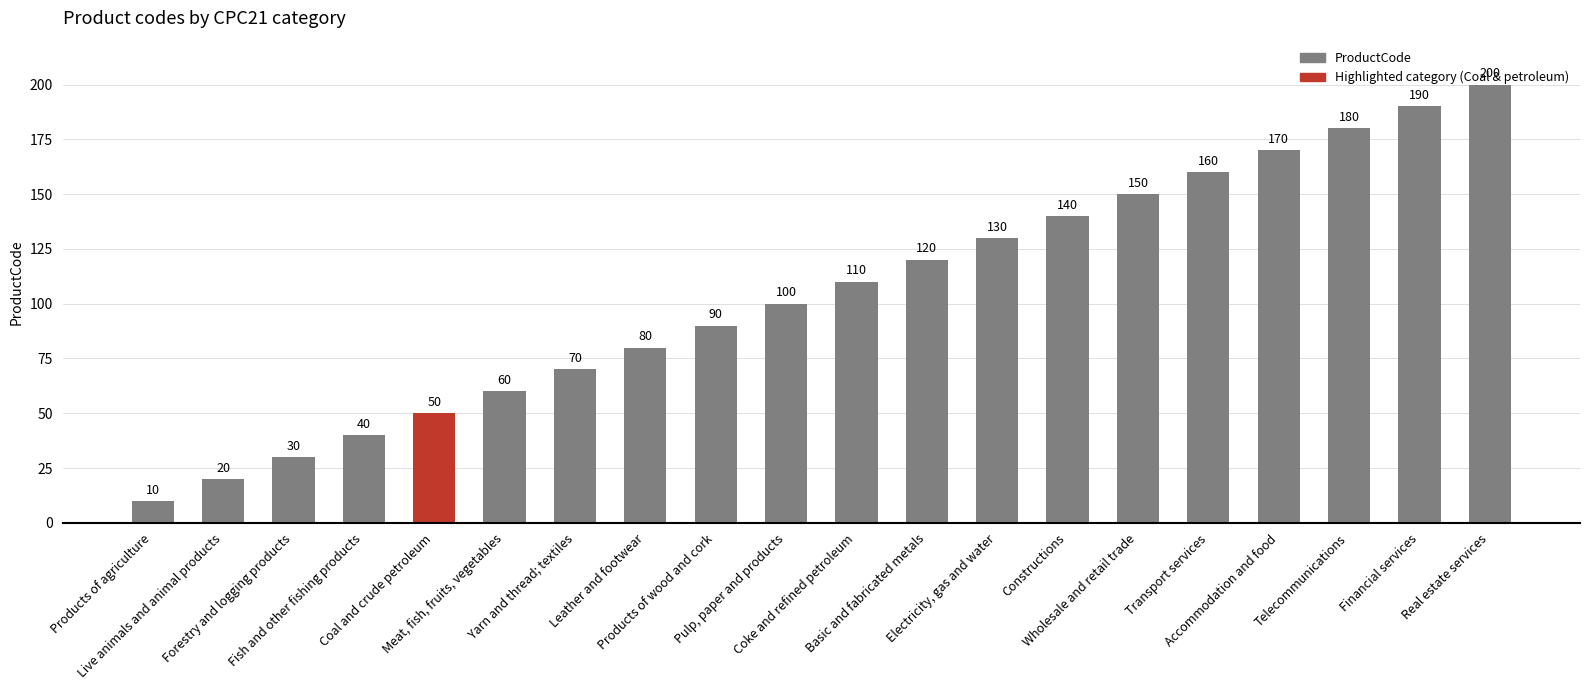

What is the change in value from Meat, fish, fruits, vegetables to Products of wood and cork?

+30